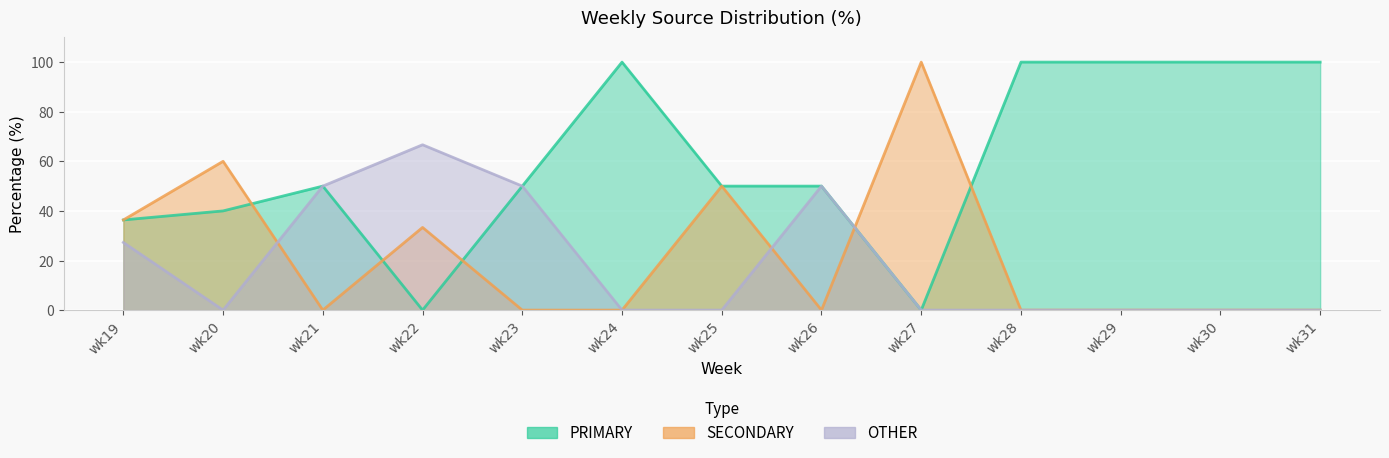

What is the sum of the PRIMARY values at wk20 and wk31?

140.0